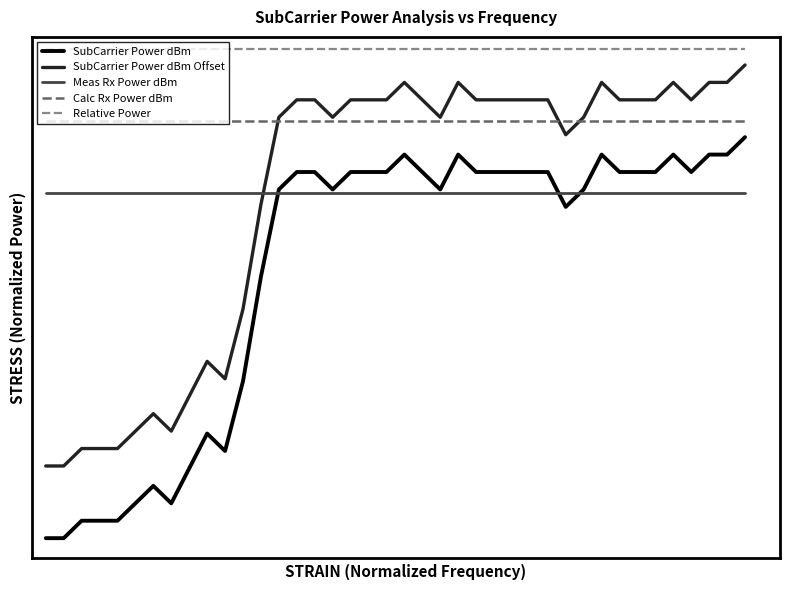

True or false: Calc Rx Power dBm has more than 0 interior local peaks.

False